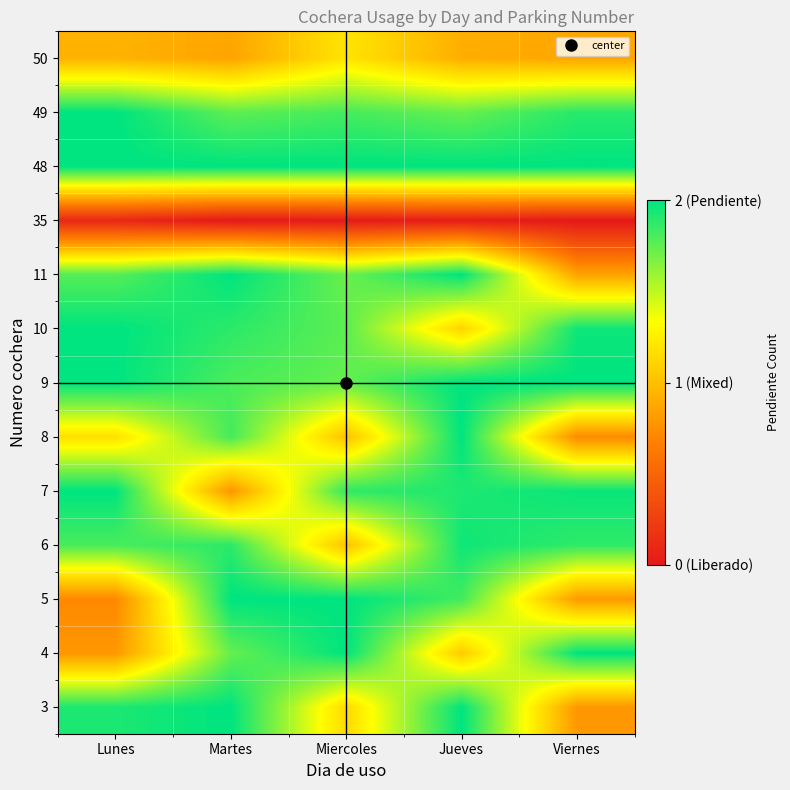

At Lunes, list the series in order from smallest to largest.

35, 5, 4, 50, 8, 11, 6, 3, 7, 9, 10, 48, 49